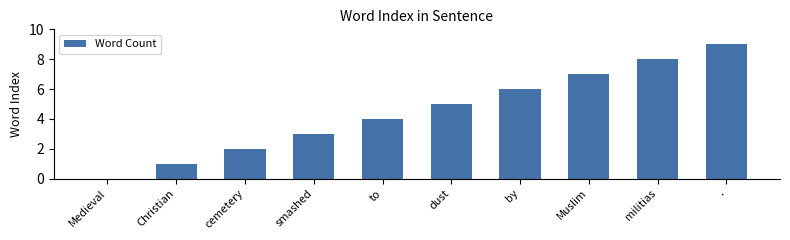

Which category has the highest value across all series?

.